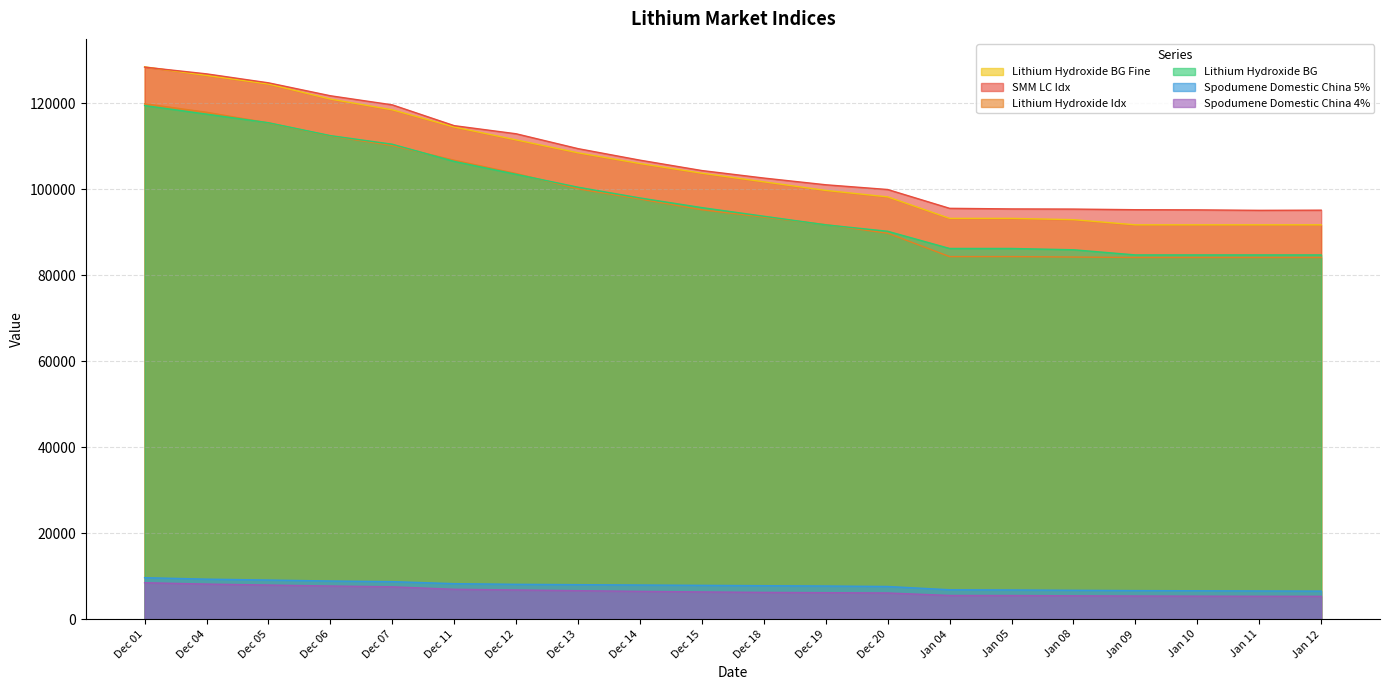

Which label corresponds to the largest value in the chart?

Dec 01